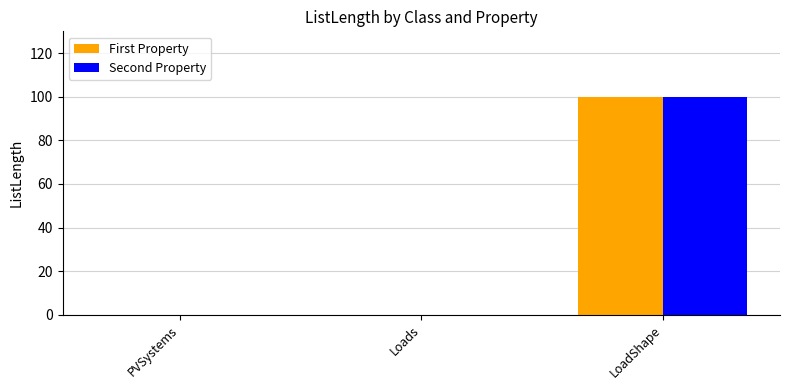

How many data points does each series have?

3